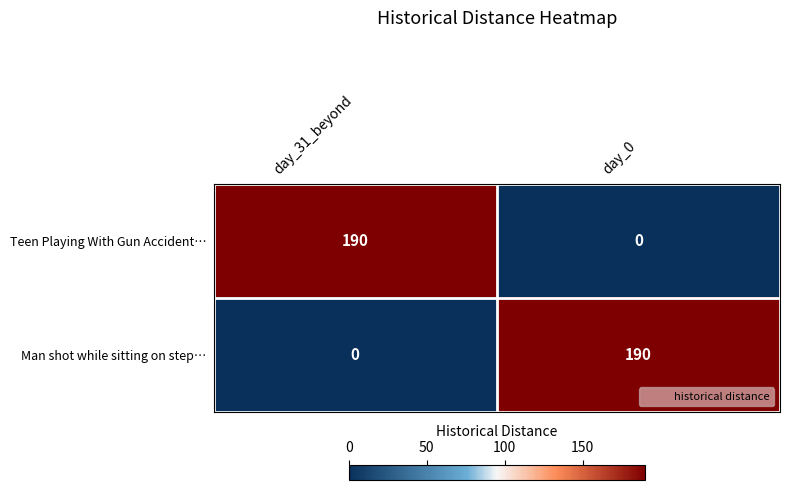

What is the greatest value displayed?

190